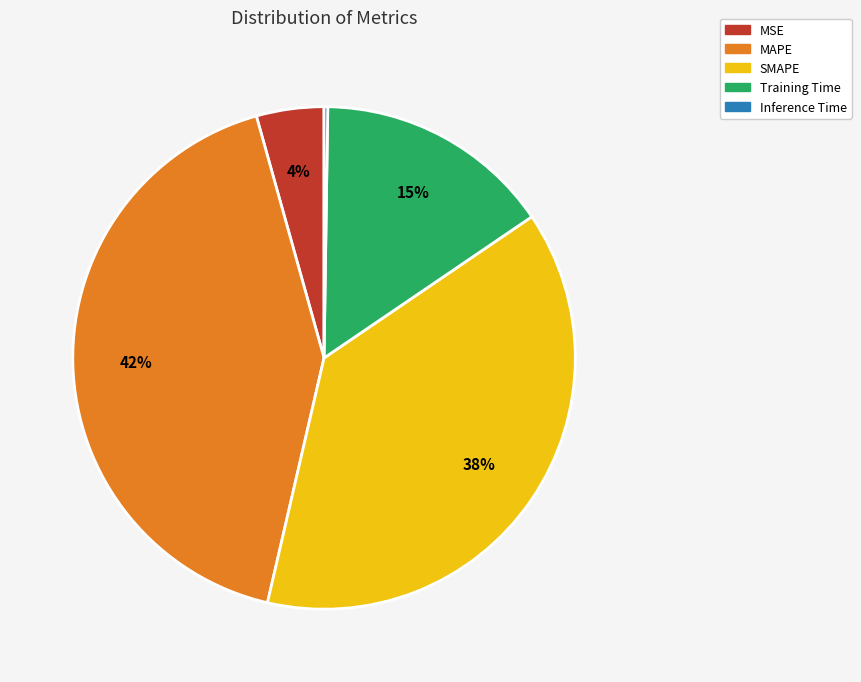

What percentage is the MSE slice, to the nearest percent?

4%